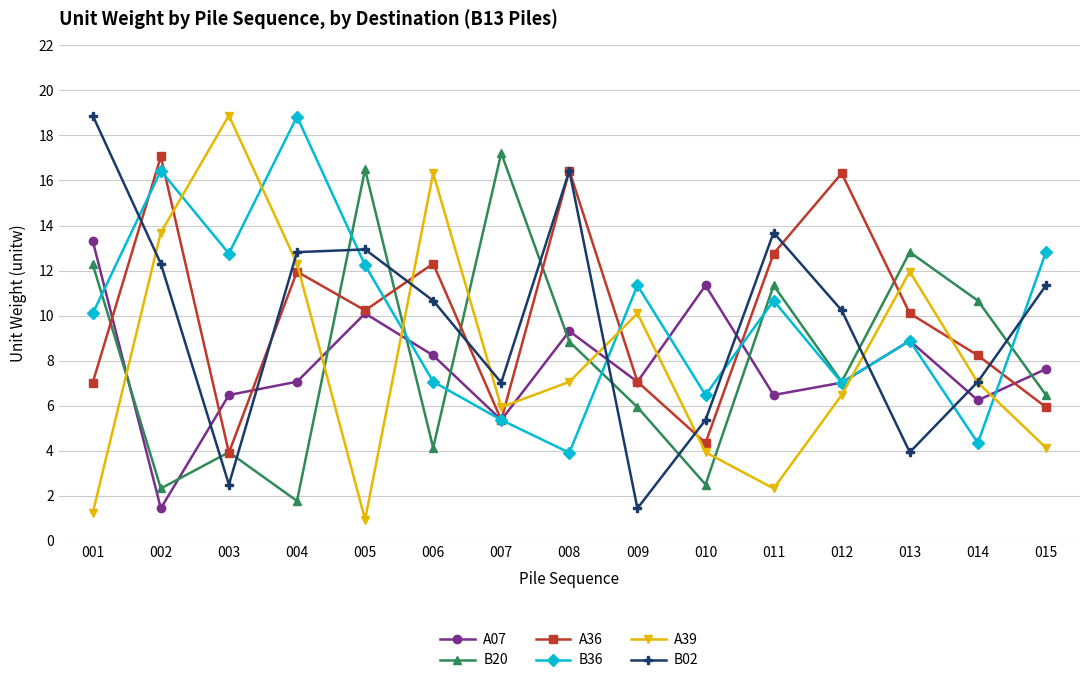

Where do A36 and B20 first cross each other?

001 and 002